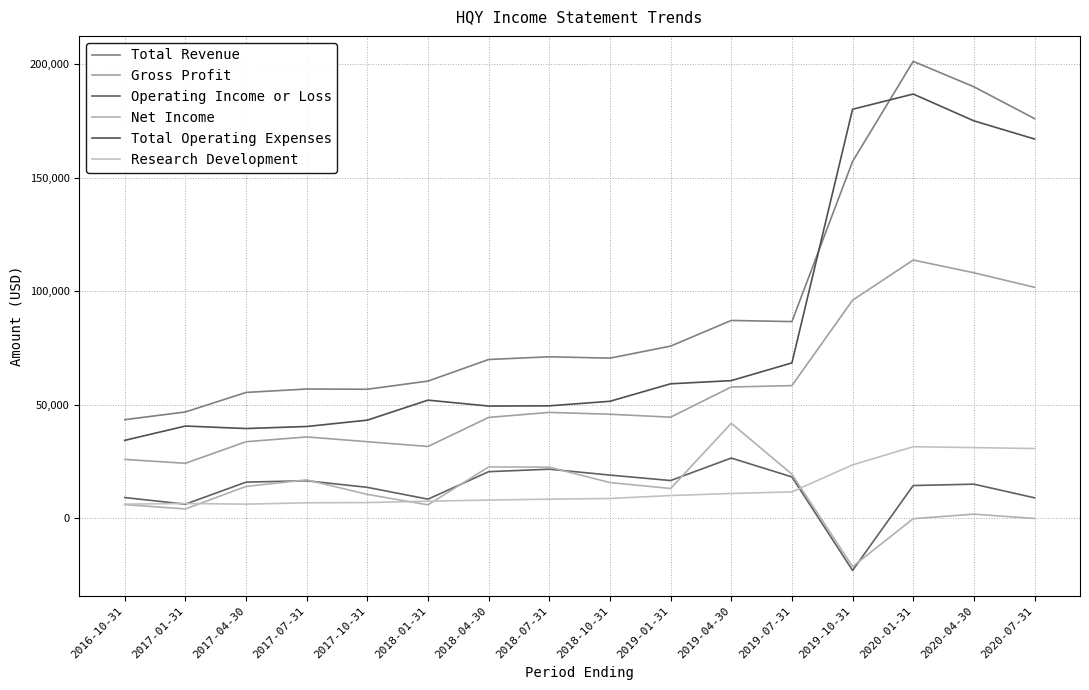

Where is the first local maximum for Total Revenue?

2017-07-31